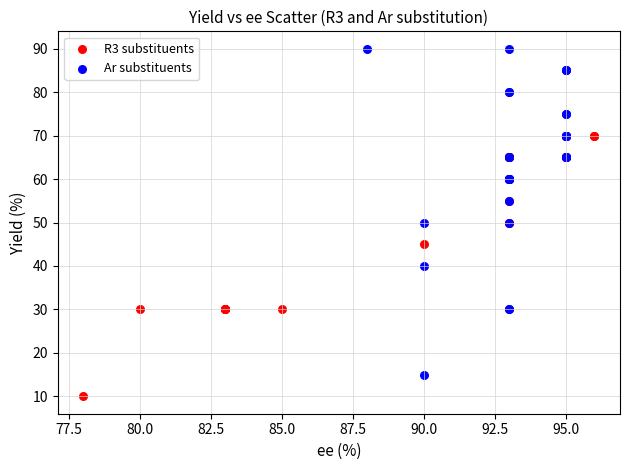

Which series has the largest Y range (max minus min)?

Ar substituents